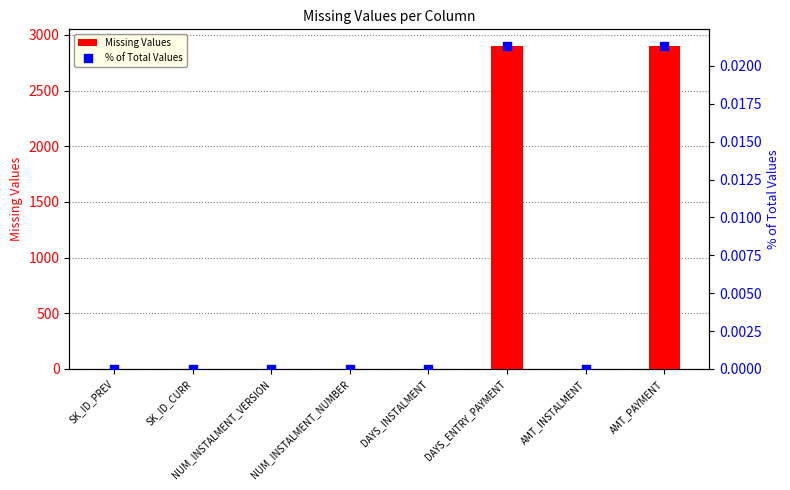

Which series has the widest spread of Y values?

Missing Values